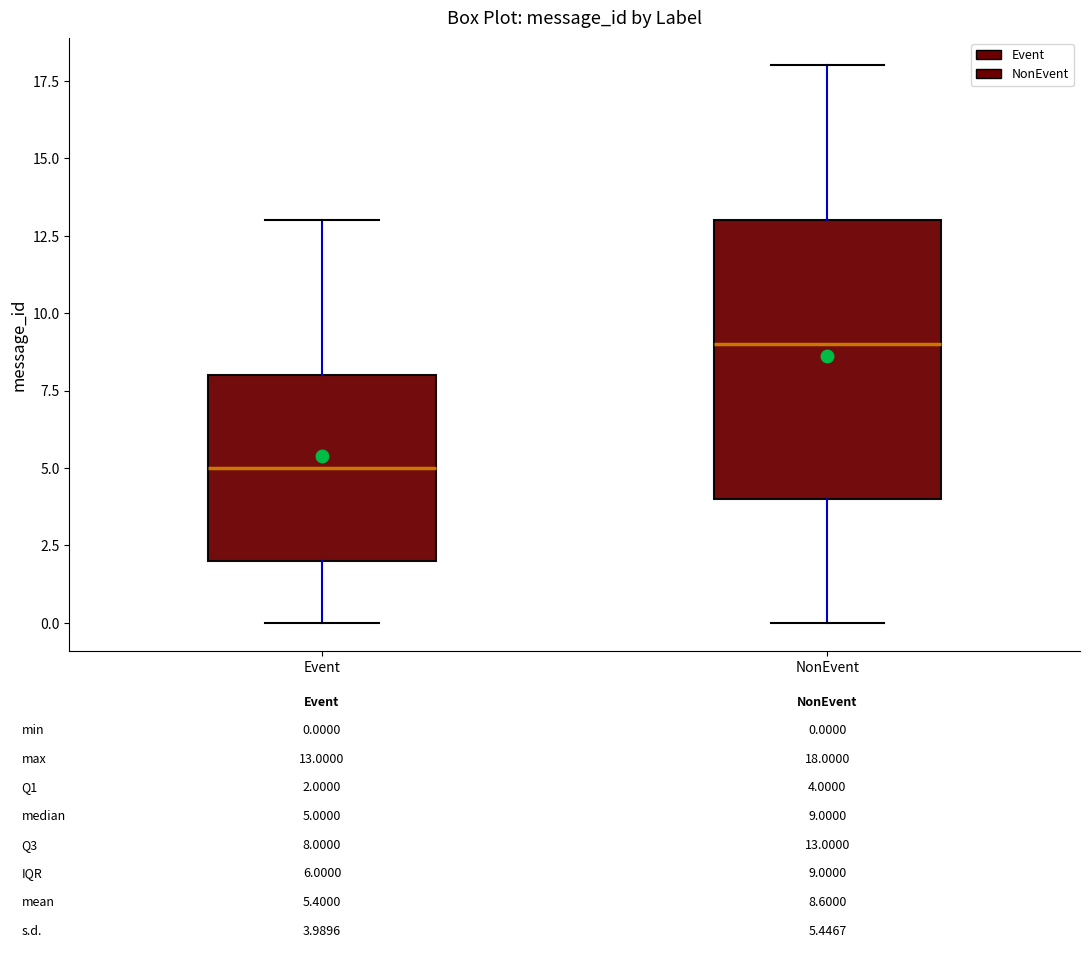

Comparing the boxes themselves (not the whiskers), which one is the tallest?

NonEvent